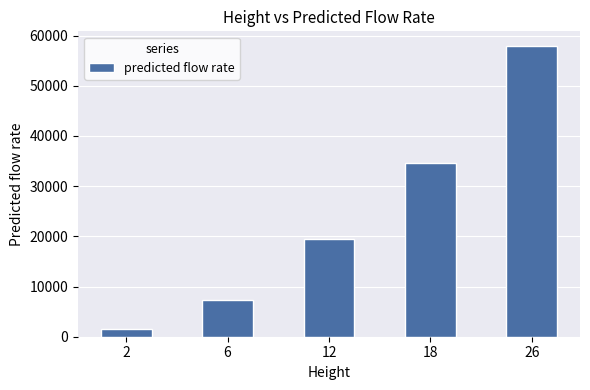

What is the minimum value shown in the chart?

1566.2